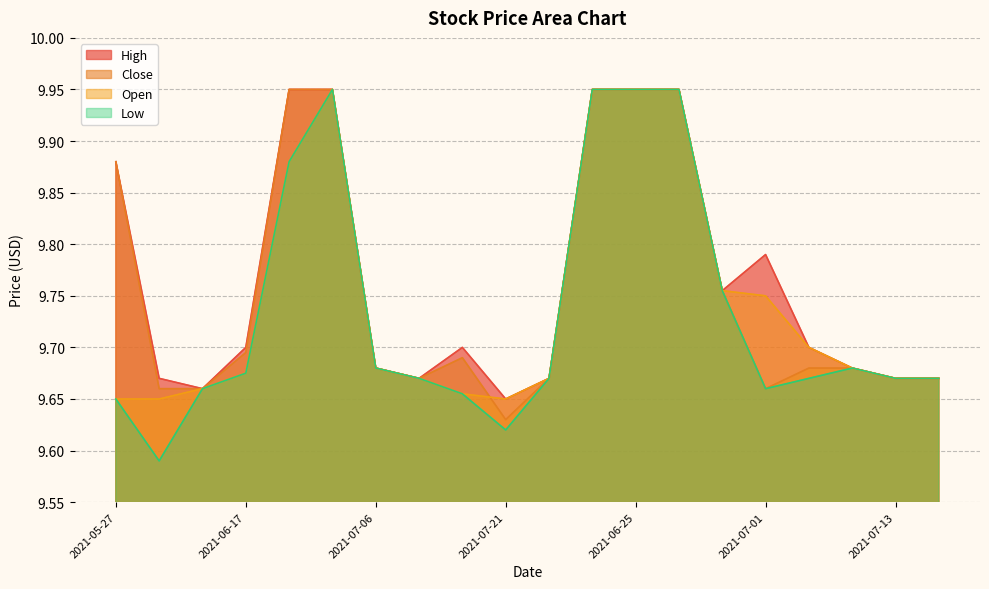

True or false: Low has a value of 9.7 at 2021-07-08.

True